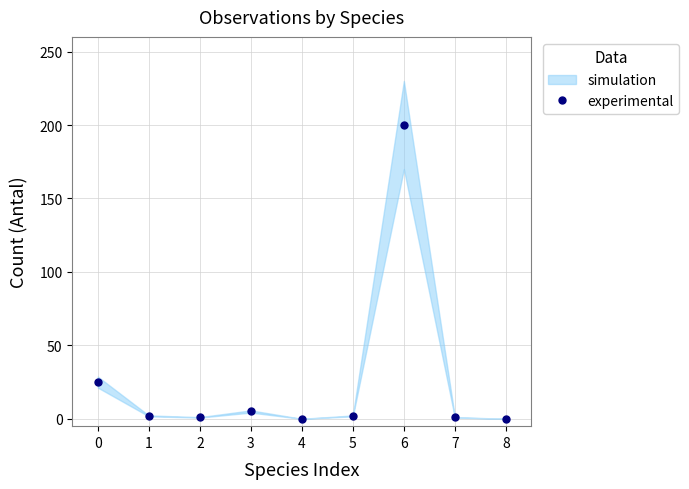

How many values are below 2?

4